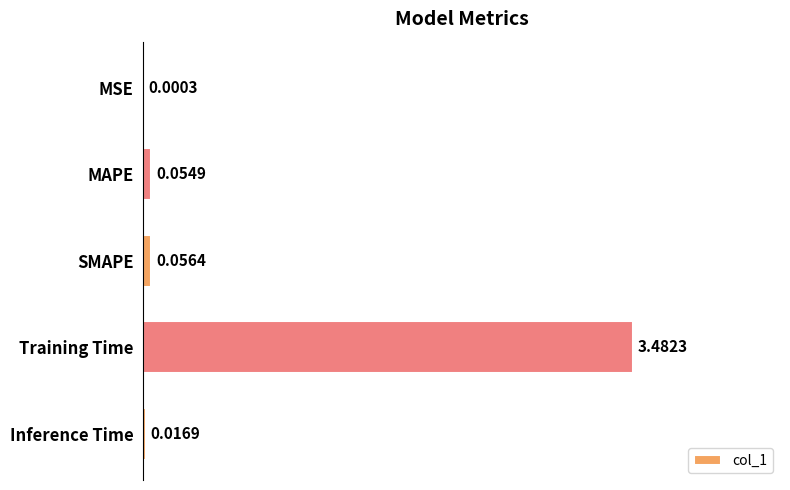

Are the bars grouped side by side (vs. stacked)?

No